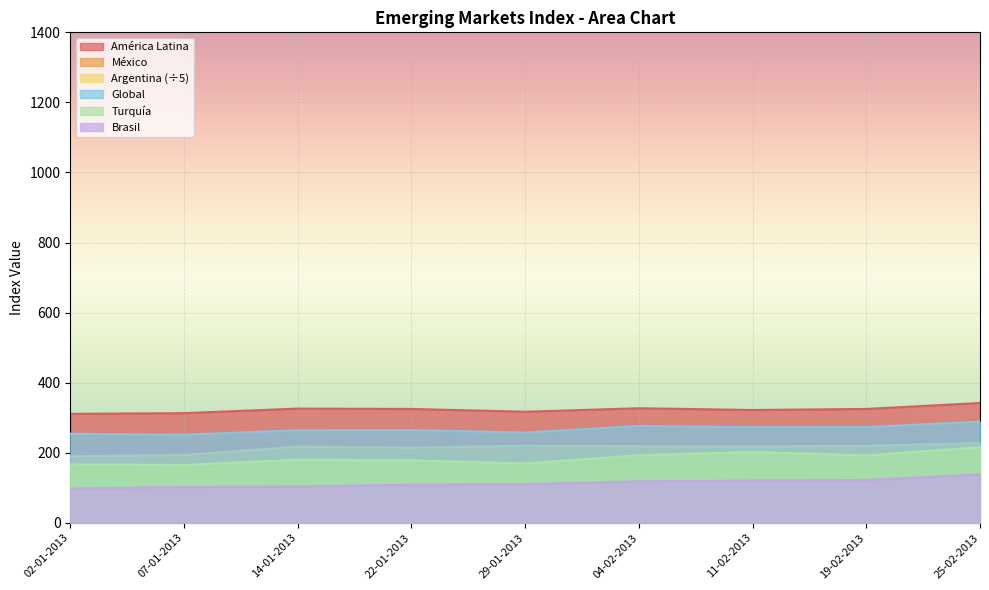

What is the minimum value for América Latina?

311.0